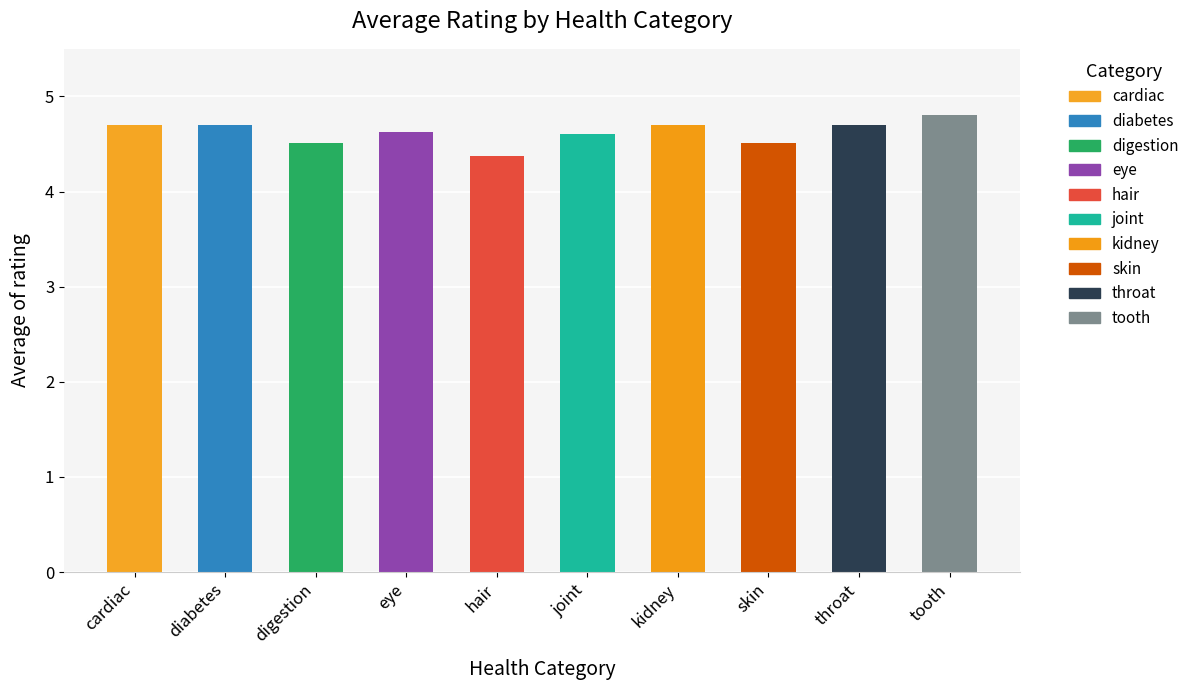

Which category has the lowest value across all series?

hair